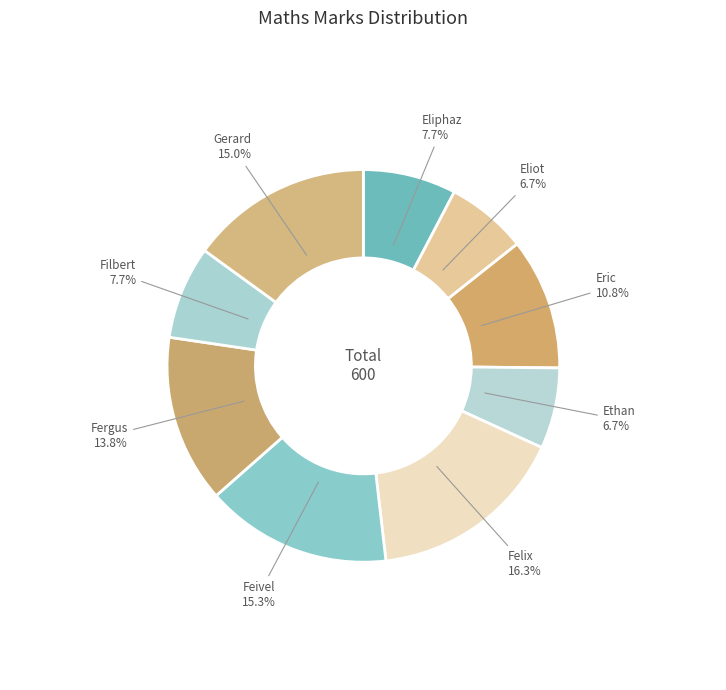

Is the sum of Ethan and Filbert greater than half?

No